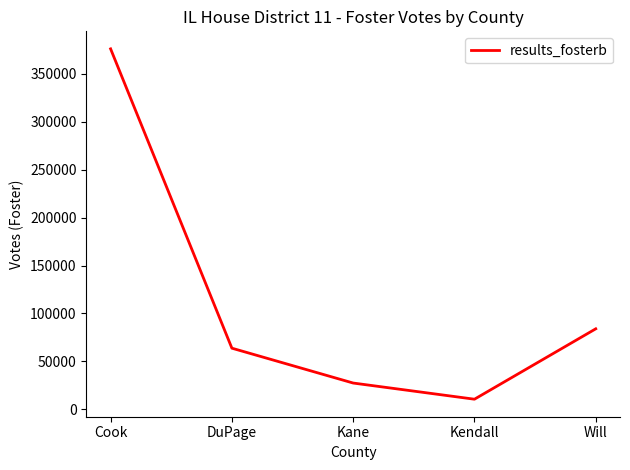

At which label is the value closest to 193329?

Will